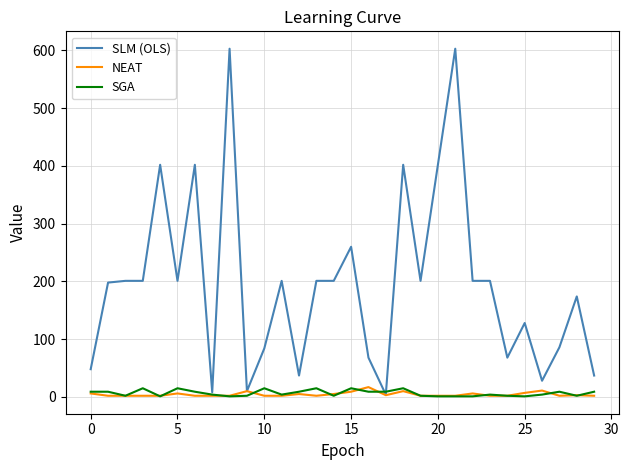

Which series has the largest range (max minus min)?

SLM (OLS)